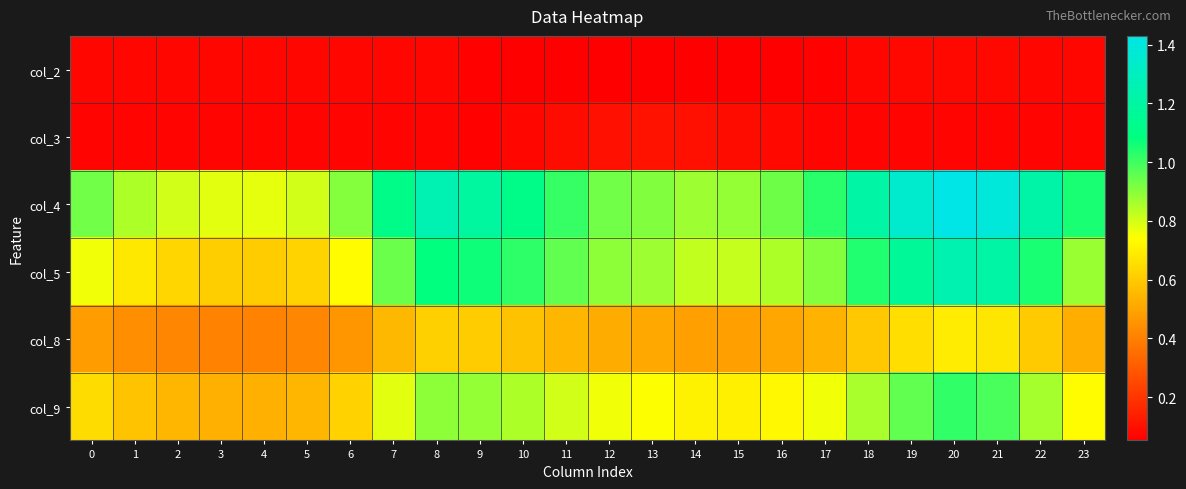

Reading right to left, extract all data points from this chart.

col_2: 23=0.1	22=0.1	21=0.1	20=0.1	19=0.1	18=0.1	17=0.1	16=0.1	15=0.1	14=0.1	13=0.1	12=0.1	11=0.1	10=0.1	9=0.1	8=0.1	7=0.1	6=0.1	5=0.1	4=0.1	3=0.1	2=0.1	1=0.1	0=0.1
col_3: 23=0.1	22=0.1	21=0.1	20=0.1	19=0.1	18=0.1	17=0.1	16=0.1	15=0.1	14=0.1	13=0.1	12=0.1	11=0.1	10=0.1	9=0.1	8=0.1	7=0.1	6=0.1	5=0.1	4=0.1	3=0.1	2=0.1	1=0.1	0=0.1
col_4: 23=1.1	22=1.2	21=1.4	20=1.4	19=1.3	18=1.2	17=1.0	16=0.9	15=0.9	14=0.9	13=0.9	12=0.9	11=1.0	10=1.1	9=1.2	8=1.3	7=1.1	6=0.9	5=0.8	4=0.8	3=0.8	2=0.8	1=0.9	0=0.9
col_5: 23=0.9	22=1.0	21=1.2	20=1.3	19=1.2	18=1.0	17=0.9	16=0.9	15=0.8	14=0.8	13=0.9	12=0.9	11=1.0	10=1.0	9=1.1	8=1.1	7=0.9	6=0.7	5=0.6	4=0.6	3=0.6	2=0.6	1=0.7	0=0.8
col_8: 23=0.5	22=0.6	21=0.7	20=0.7	19=0.7	18=0.6	17=0.5	16=0.5	15=0.5	14=0.5	13=0.5	12=0.5	11=0.5	10=0.6	9=0.6	8=0.6	7=0.6	6=0.5	5=0.4	4=0.4	3=0.4	2=0.4	1=0.4	0=0.5
col_9: 23=0.7	22=0.9	21=1.0	20=1.0	19=1.0	18=0.9	17=0.8	16=0.7	15=0.7	14=0.7	13=0.7	12=0.8	11=0.8	10=0.9	9=0.9	8=0.9	7=0.8	6=0.6	5=0.5	4=0.5	3=0.5	2=0.5	1=0.6	0=0.6